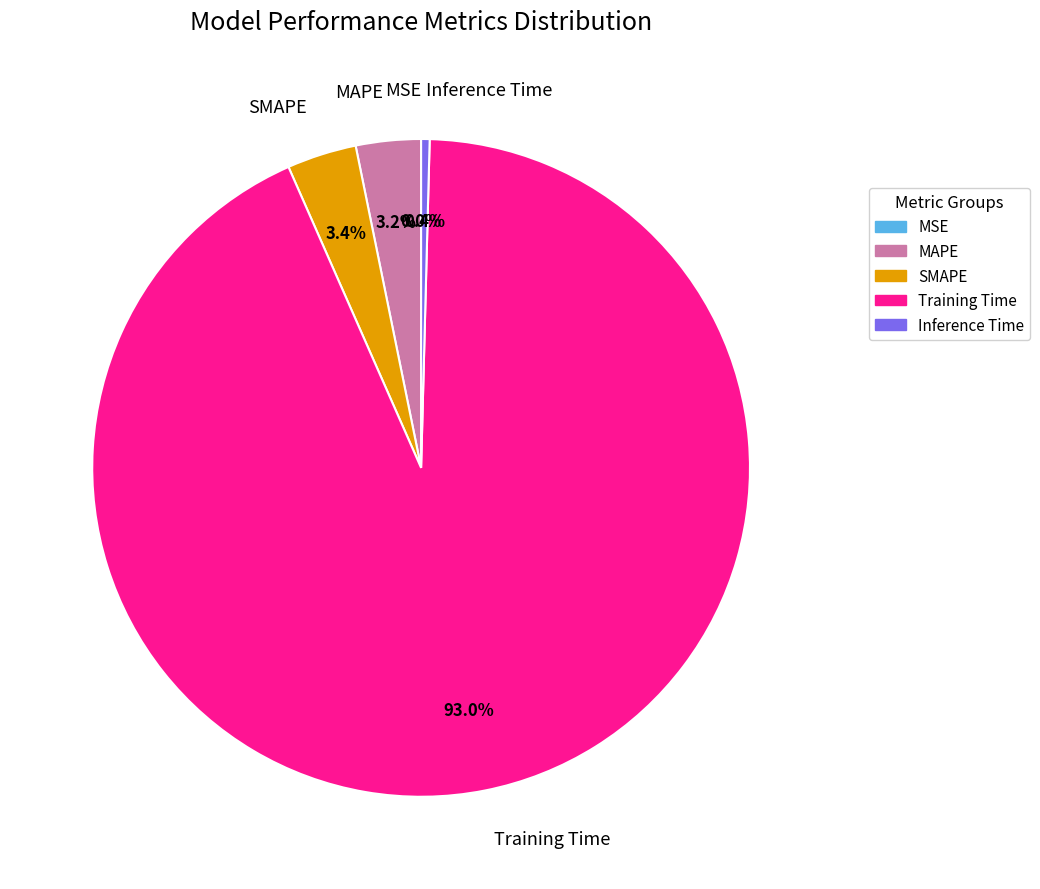

To the nearest percent, what is the difference between the largest and smallest slice percentages?

93%